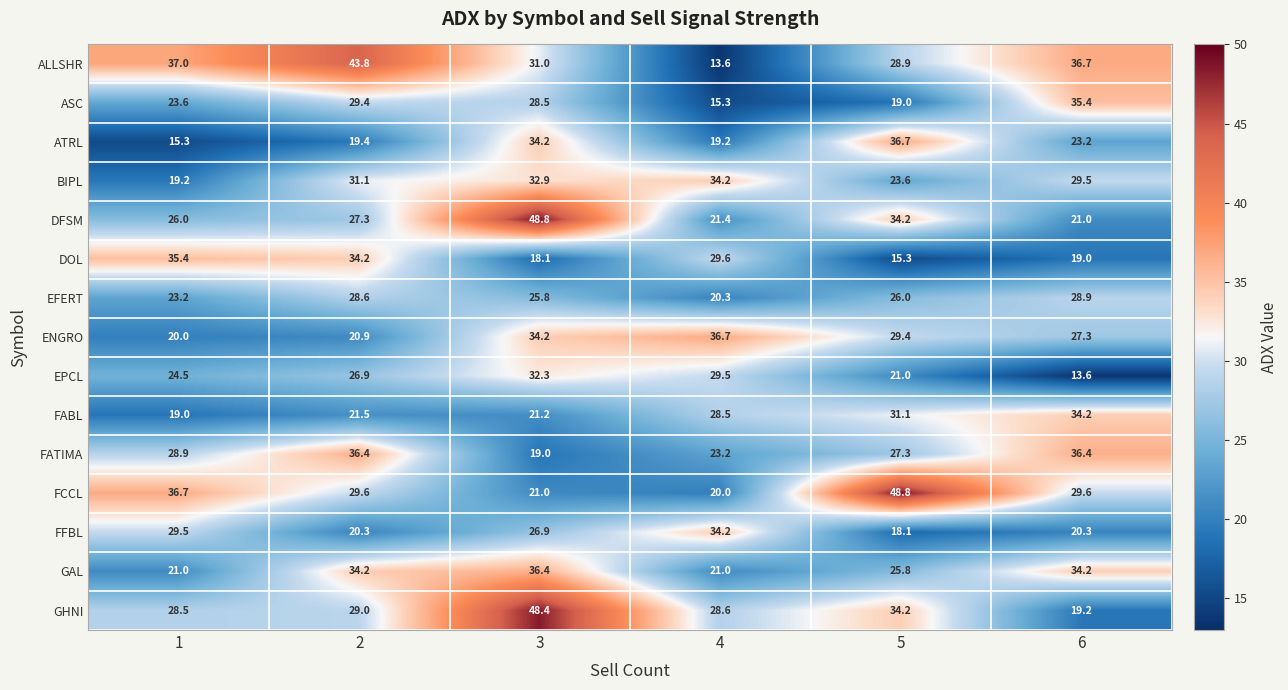

What is the minimum value shown in the chart?

13.6